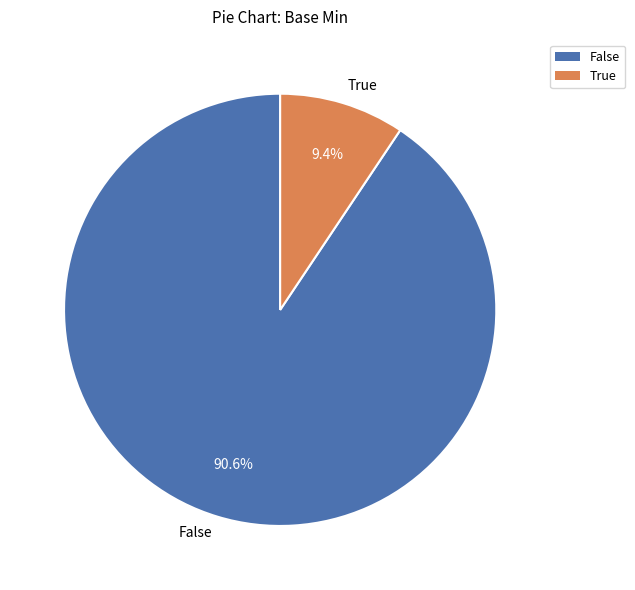

Which slice represents more than half of the pie?

False